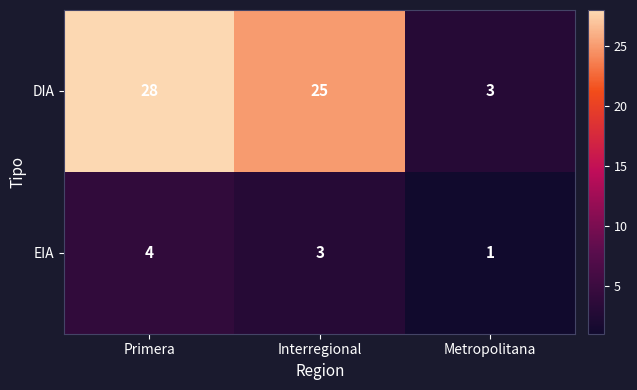

At how many categories does at least one series exceed 12?

2